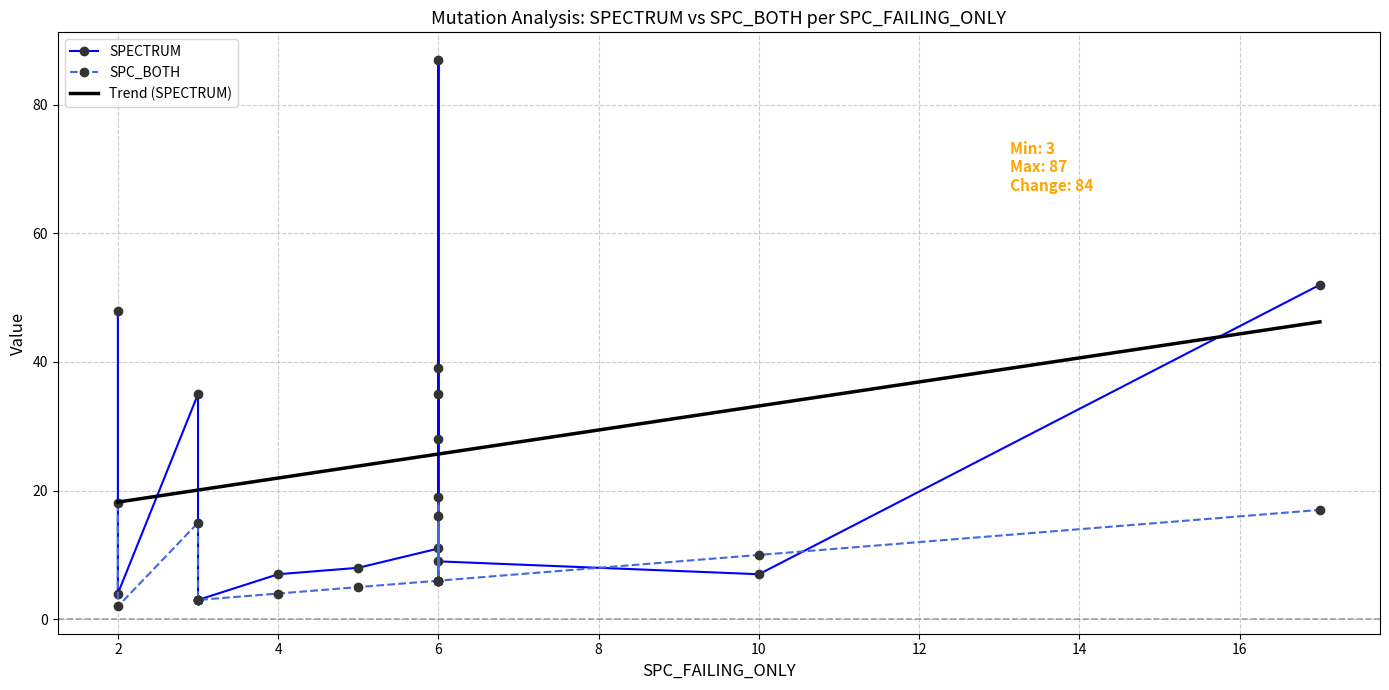

At how many categories does at least one series exceed 83?

1